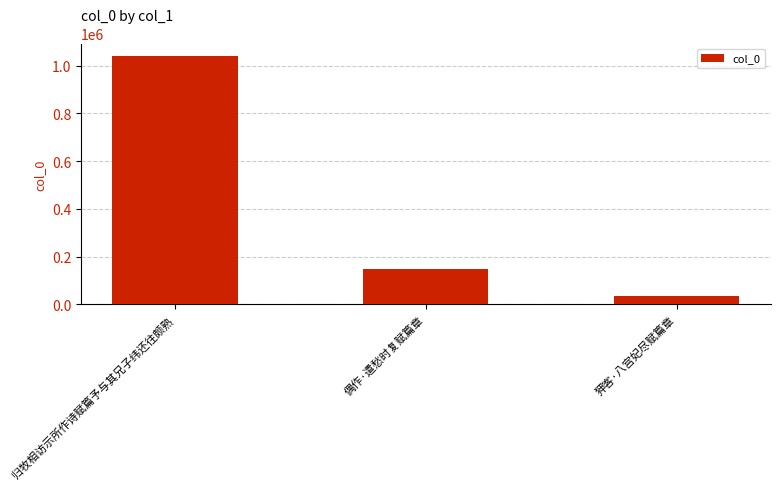

What is the sum of the values at 偶作·遣愁时复赋篇章 and 归牧相访示所作诗赋篇予与其兄子纬还往颇熟?

1188986